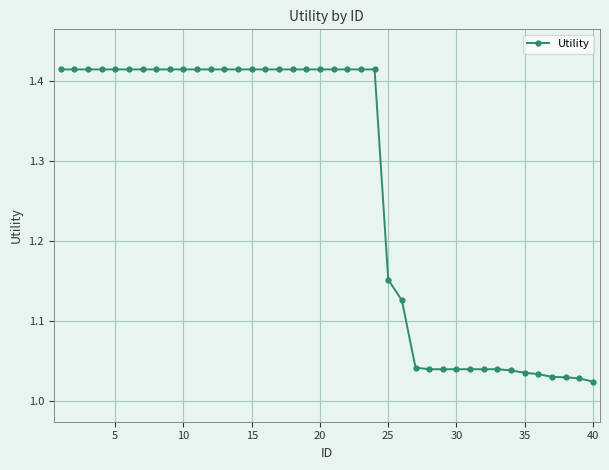

What is the difference between the maximum and minimum values?

0.4